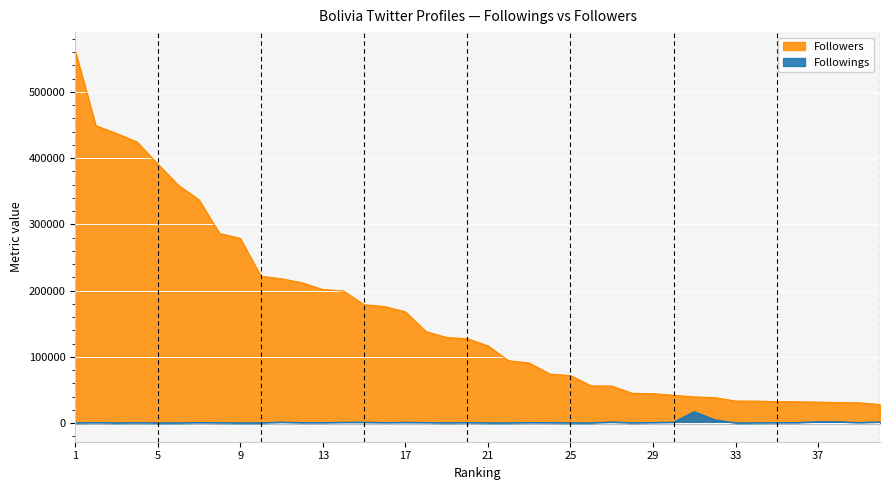

Reading right to left, what are all the values shown in this chart?

Followings: 40=1348	39=378	38=1758	37=1787	36=370	35=327	34=133	33=36	32=4584	31=16853	30=1015	29=497	28=102	27=1199	26=78	25=93	24=334	23=409	22=98	21=66	20=435	19=68	18=489	17=729	16=390	15=894	14=816	13=315	12=289	11=1024	10=31	9=22	8=219	7=459	6=65	5=15	4=253	3=41	2=379	1=28
Followers: 40=27999	39=30564	38=30984	37=31640	36=32190	35=32242	34=33183	33=33279	32=38347	31=39509	30=42125	29=44327	28=44885	27=55889	26=56236	25=71771	24=73979	23=90807	22=94175	21=116655	20=127454	19=129205	18=138203	17=168012	16=175837	15=178659	14=199429	13=201640	12=211768	11=217870	10=221657	9=278927	8=286130	7=337057	6=358963	5=391220	4=424317	3=437264	2=448998	1=562153